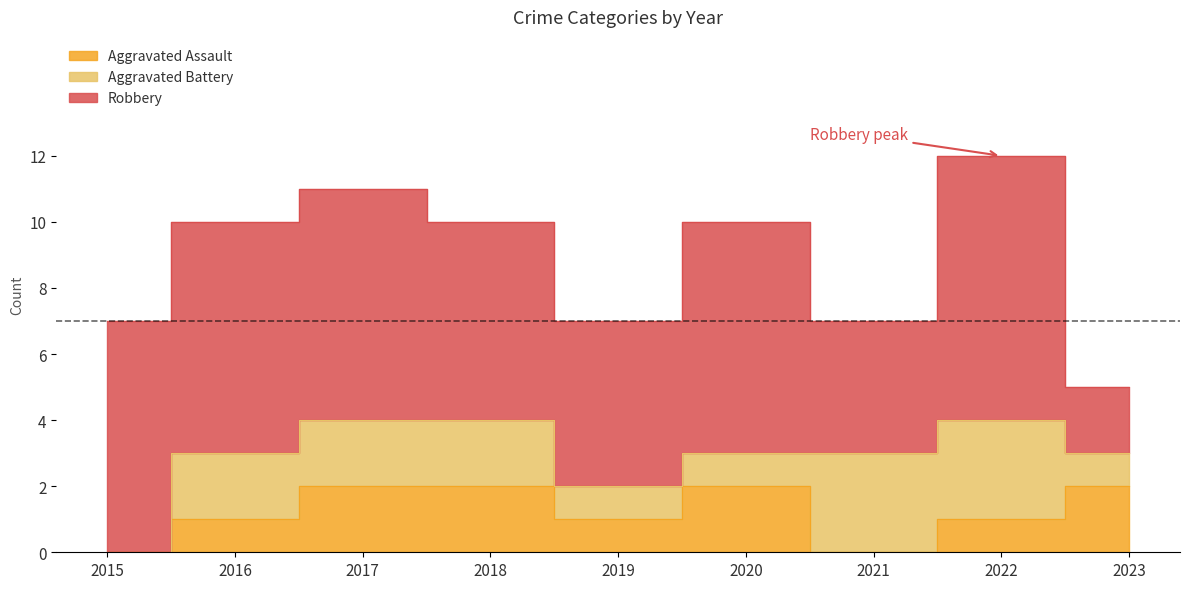

What is the spread (max minus min) of values at 2023?

1